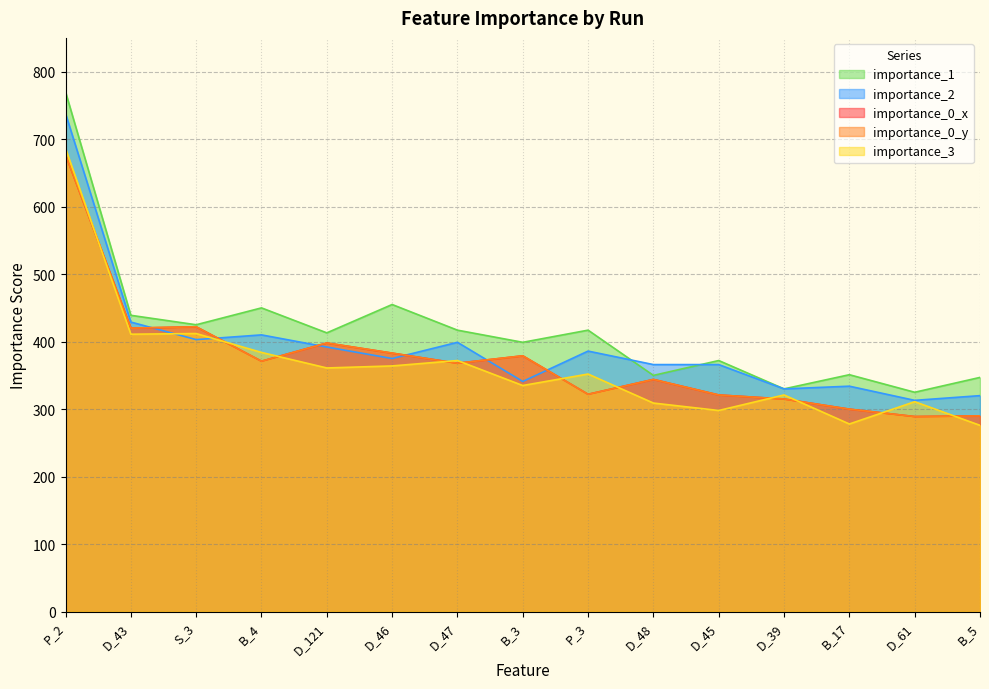

At which label is importance_0_y closest to 483?

S_3